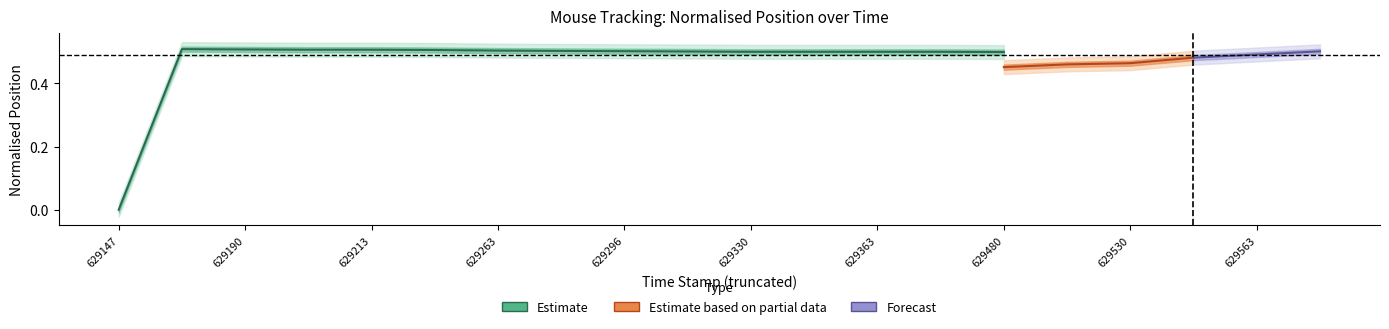

Count the number of categories in the chart.

20